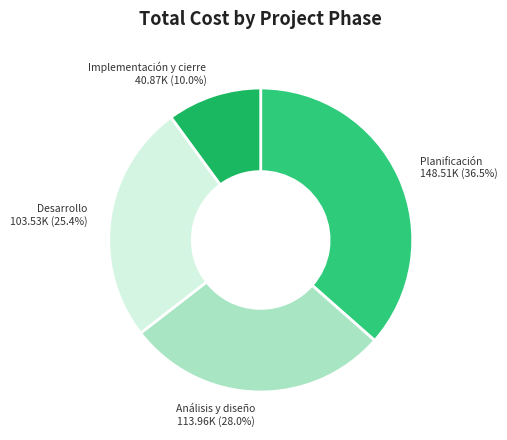

Does Desarrollo account for over 50% of the chart?

No